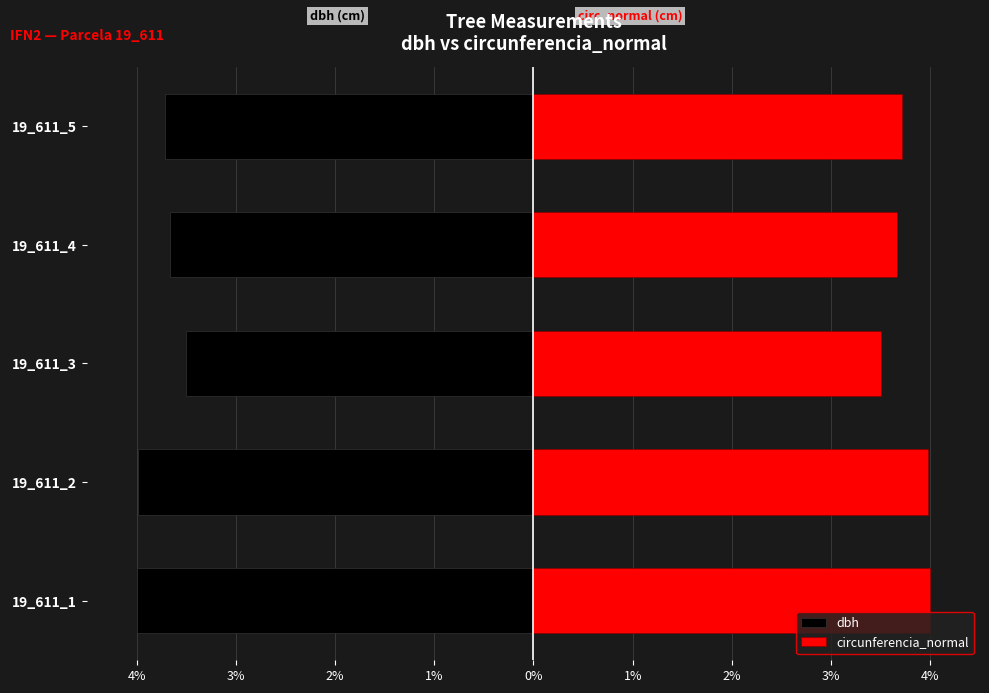

Rank the series by their maximum value, from lowest to highest.

dbh, circunferencia_normal